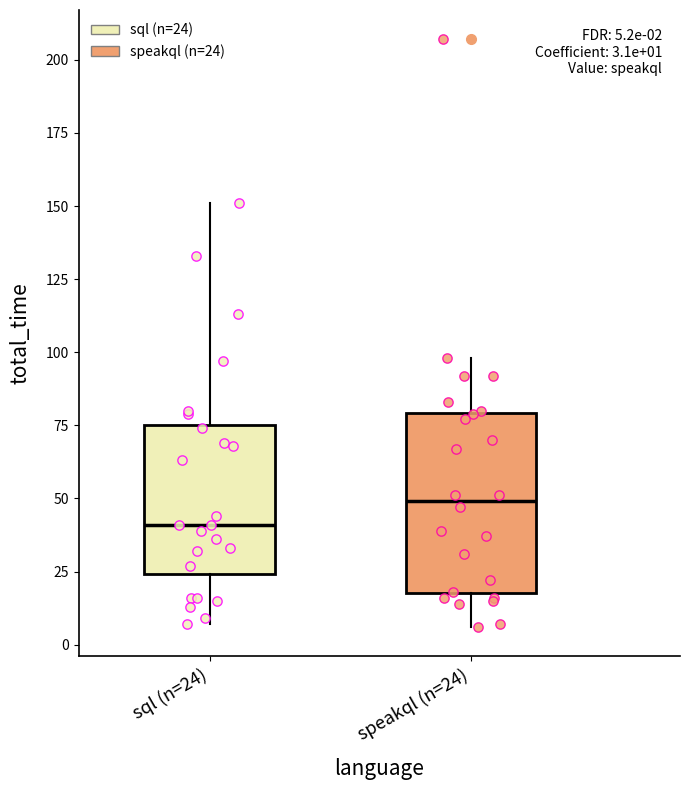

Which box's median line is the lowest?

sql (n=24)